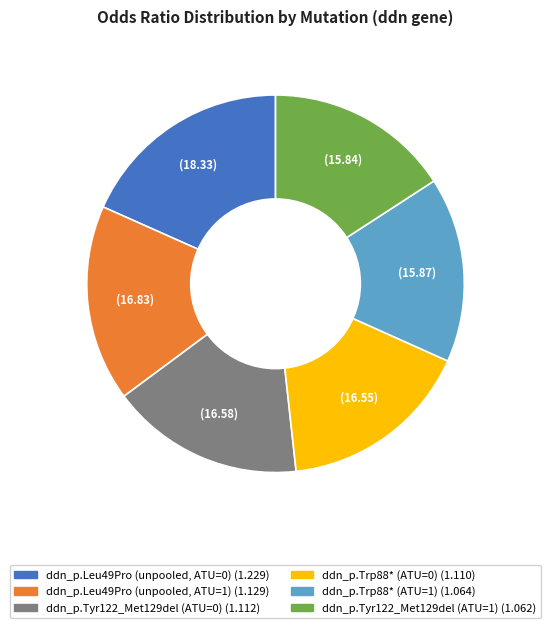

What is the ratio of the value at ddn_p.Leu49Pro (unpooled, ATU=1) to the value at ddn_p.Tyr122_Met129del (ATU=0)?

1.0